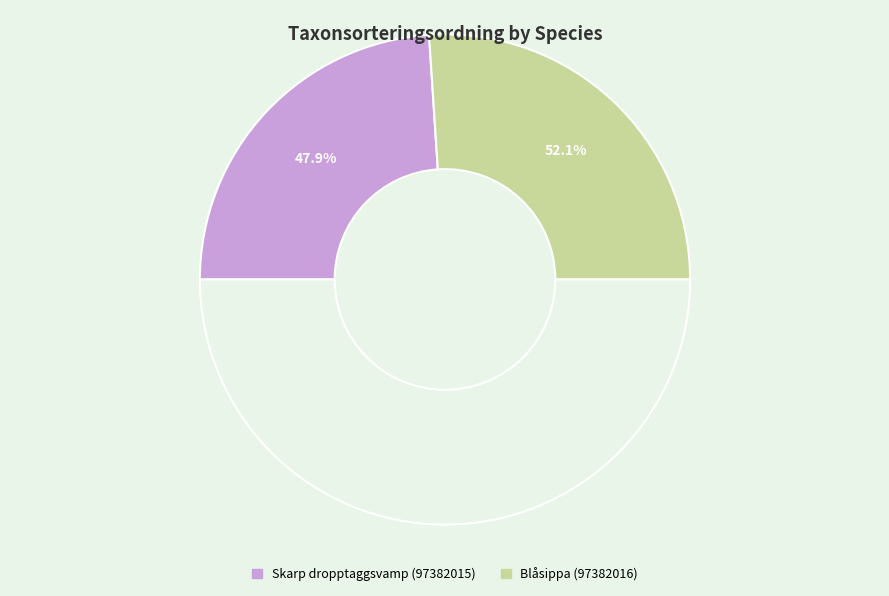

What is the smallest slice in the pie chart?

Skarp dropptaggsvamp (97382015)